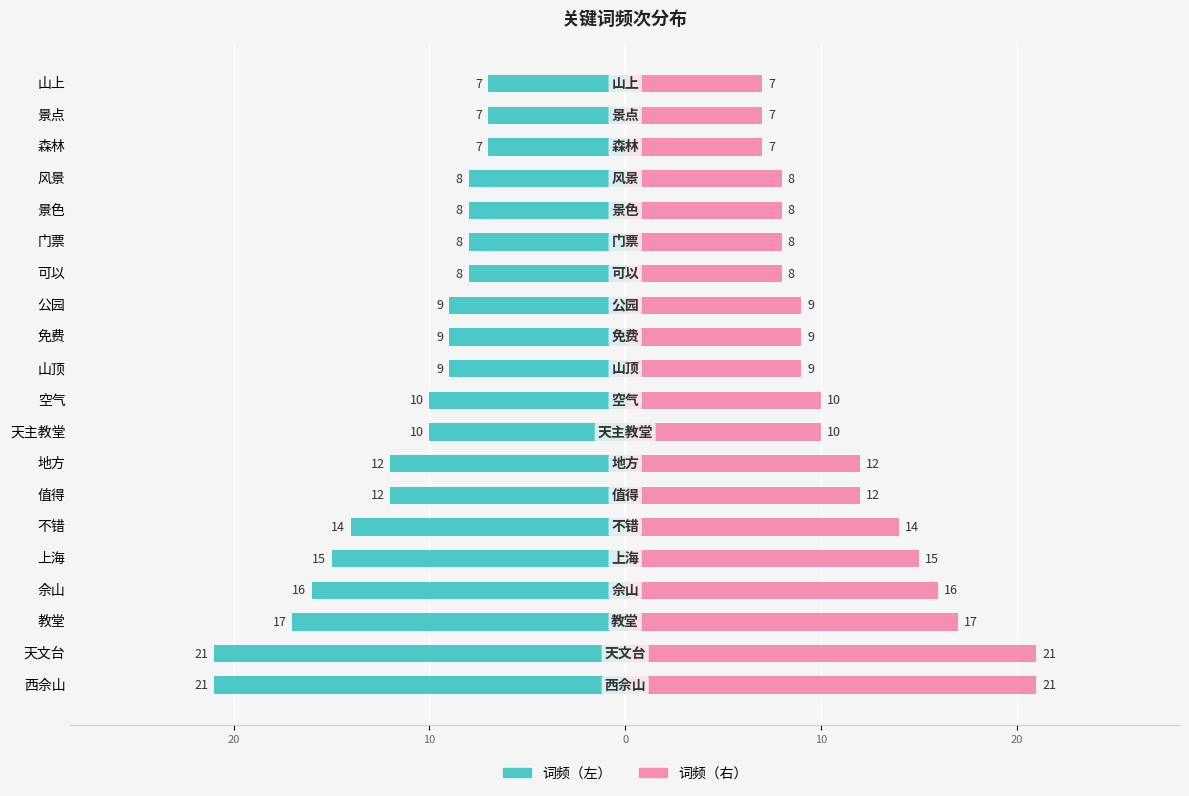

How many bars are there in total?

40